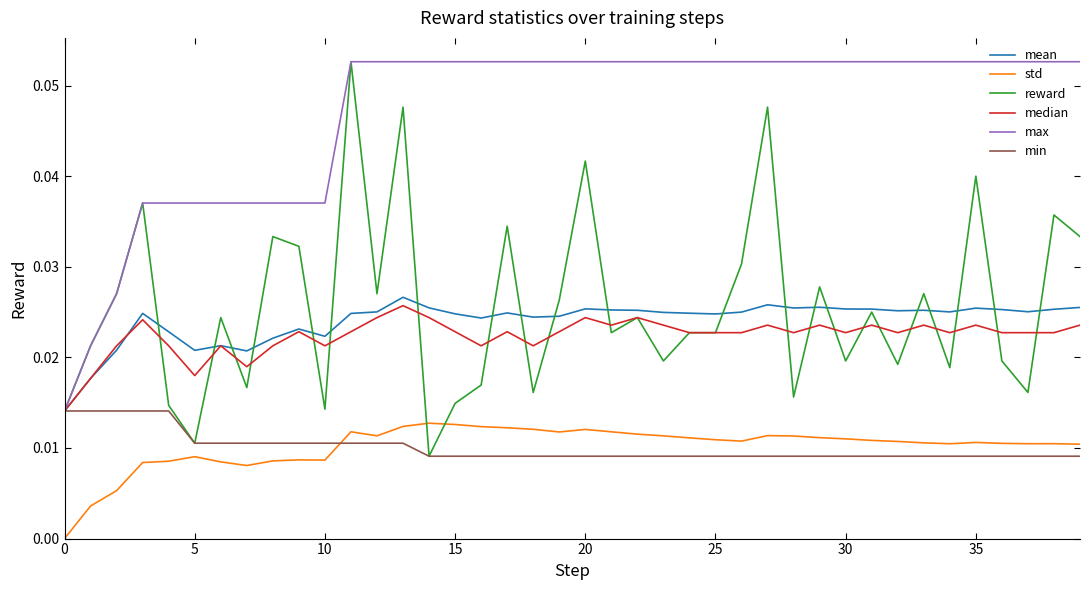

What are all the series names shown in the legend?

mean, std, reward, median, max, min